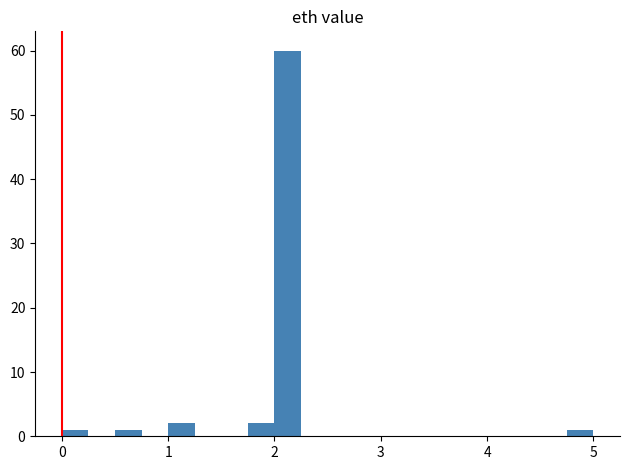

Around what value on the x-axis is the tallest bar? Give the approximate position of its centre, as read against the axis.

2.1